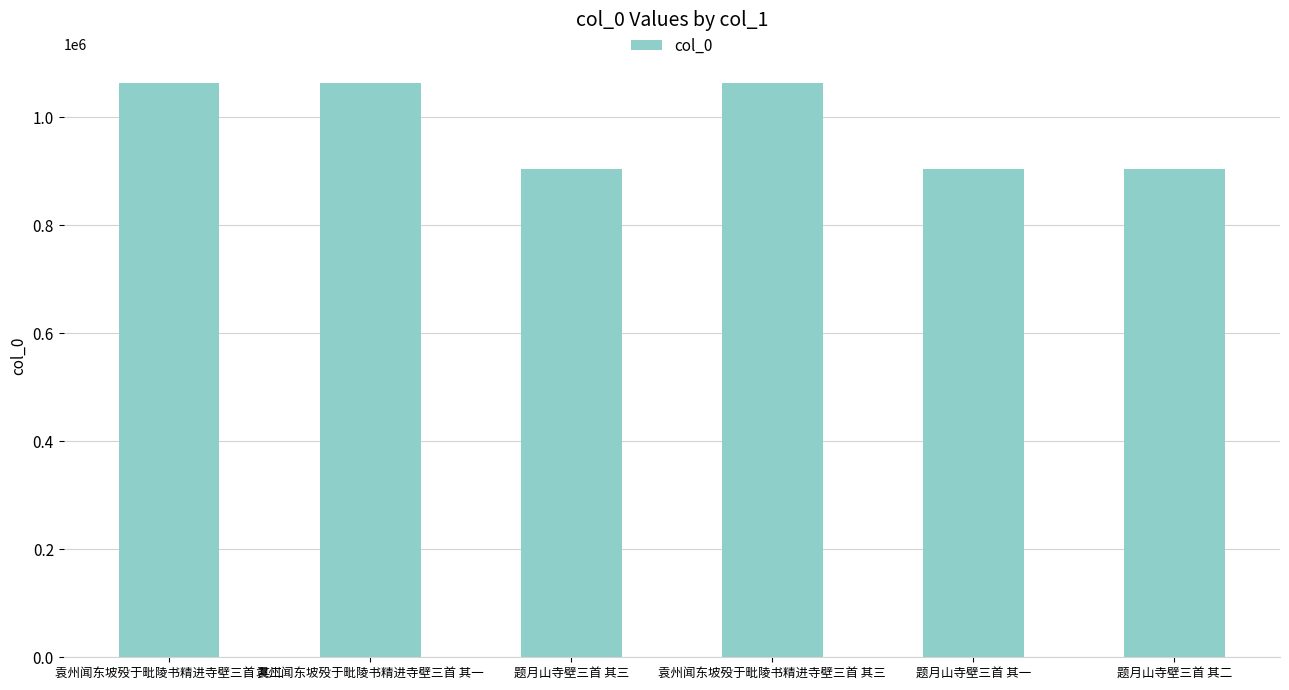

How many data points are less than 1064725?

3